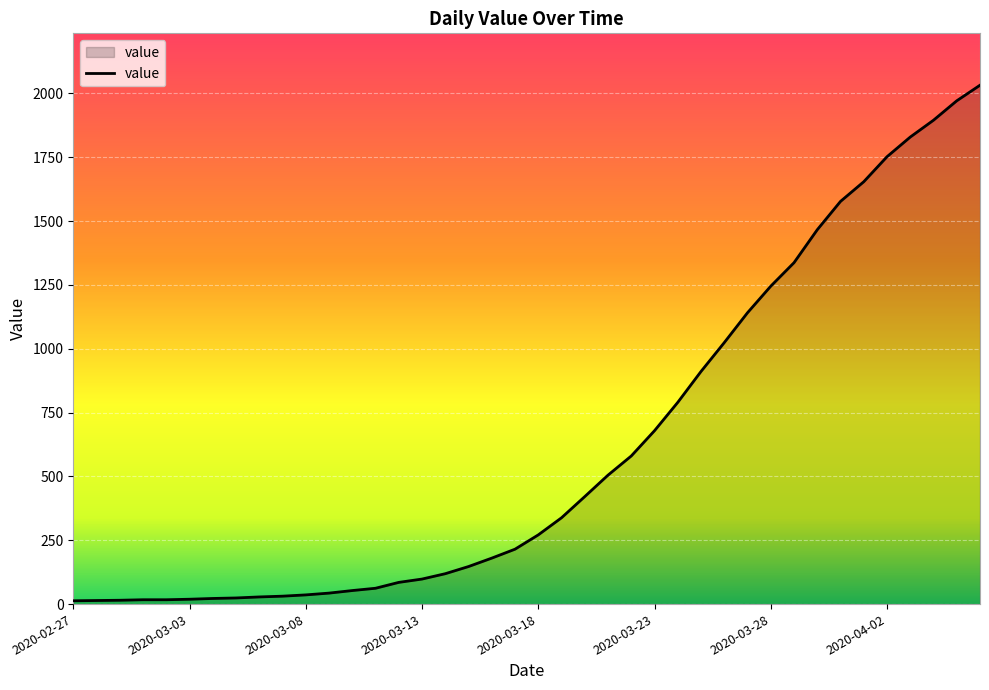

What is the difference between the maximum and minimum values?

2019